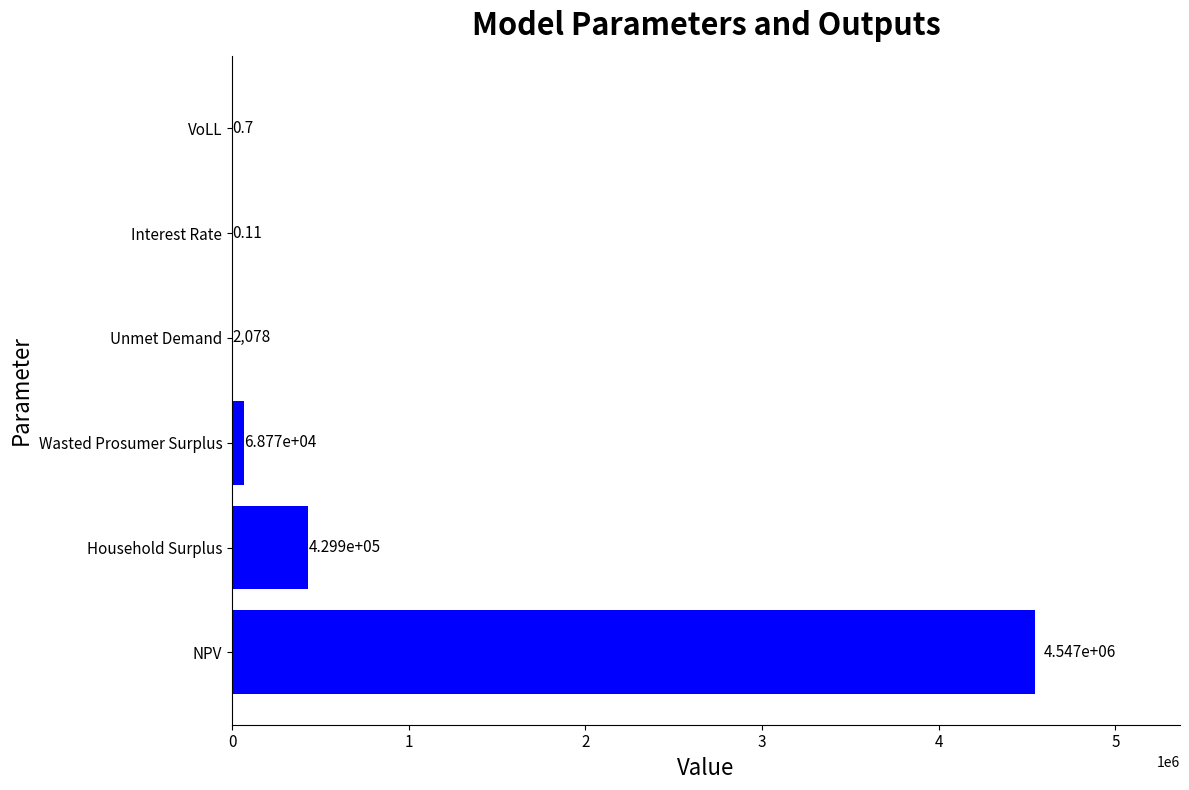

At which category does the chart reach its peak across all series?

NPV